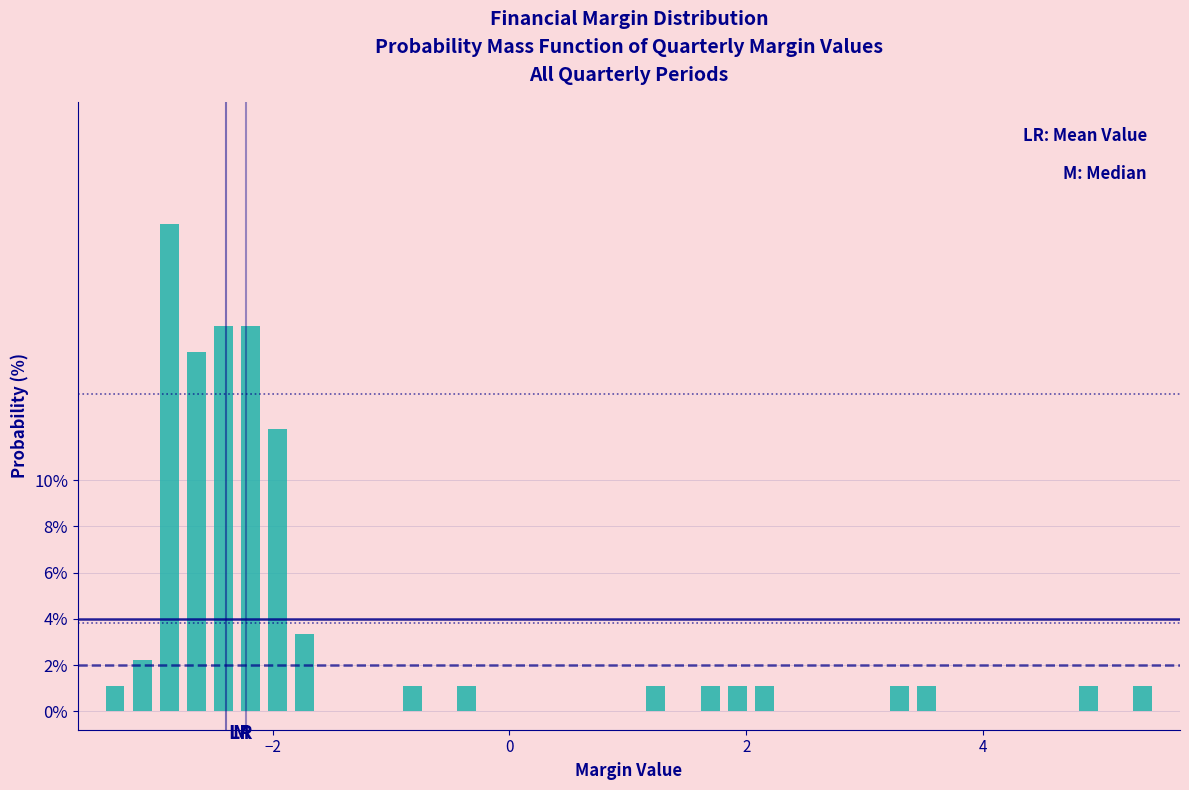

Read against the x-axis, roughly where is the centre of the tallest bar?

-2.8